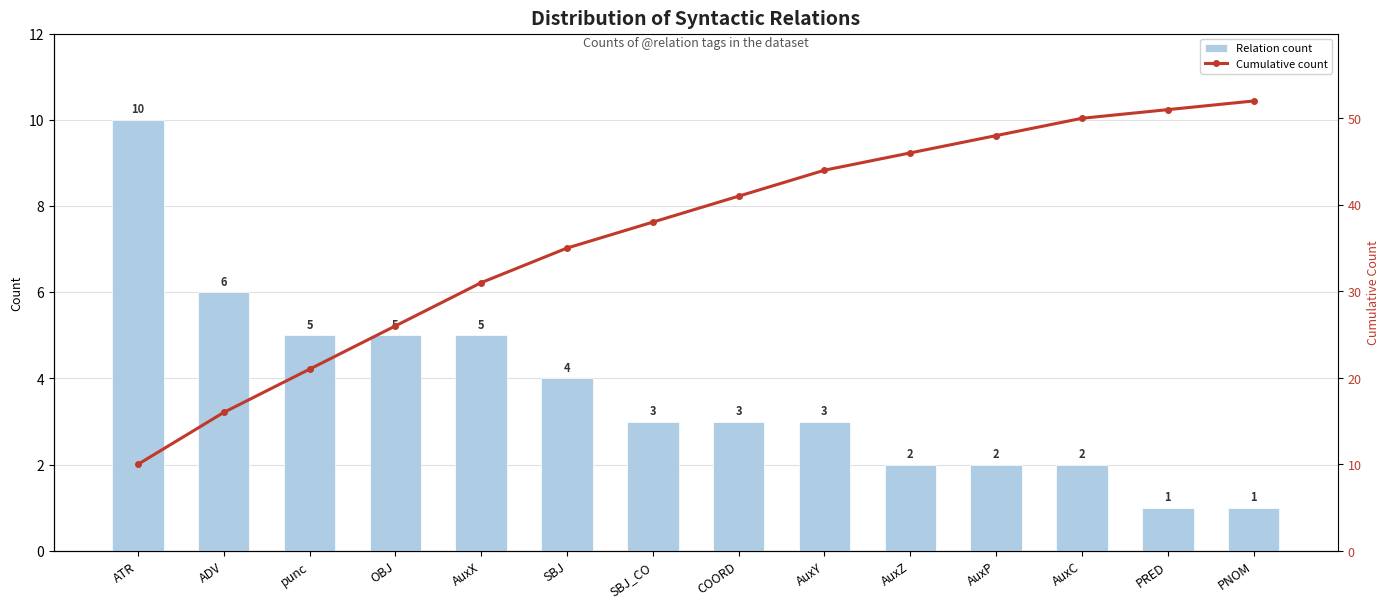

Rank the categories by Cumulative count value from highest to lowest.

PNOM, PRED, AuxC, AuxP, AuxZ, AuxY, COORD, SBJ_CO, SBJ, AuxX, OBJ, punc, ADV, ATR